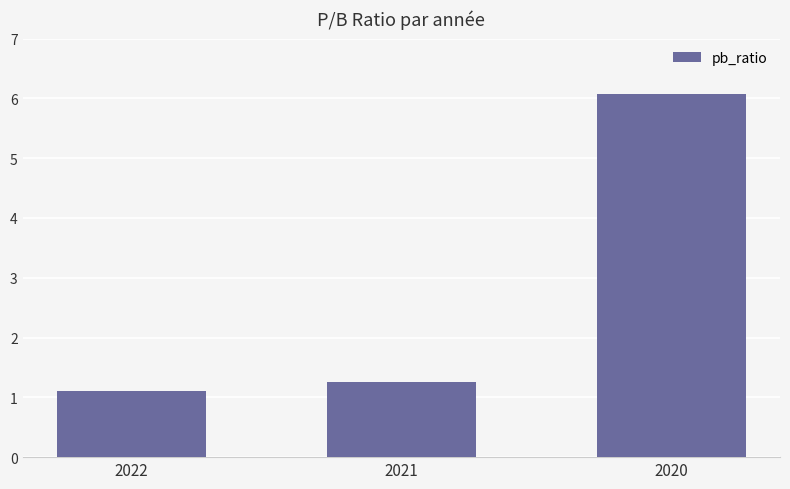

Is it true that the value at 2020 is 8.7?

False